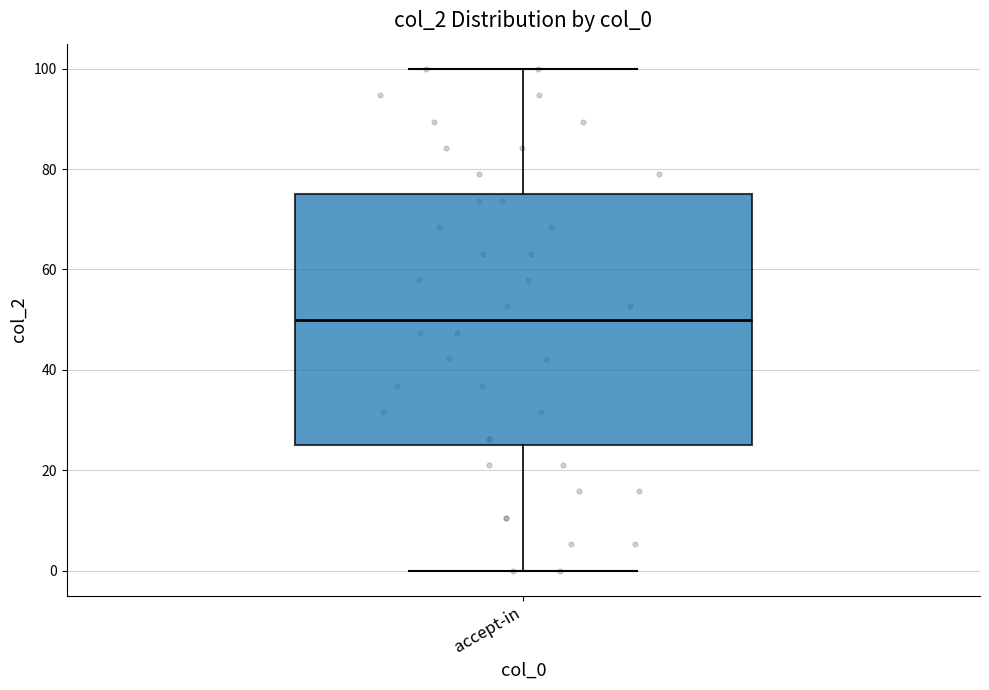

Transcribe this box plot: give where the median line is, the range the box spans, and where the two whiskers end, as read against the y-axis. The values are not printed on the chart, so give them approximately, as read against the axis.

median 50, box 26 to 76, whiskers 0 to 100